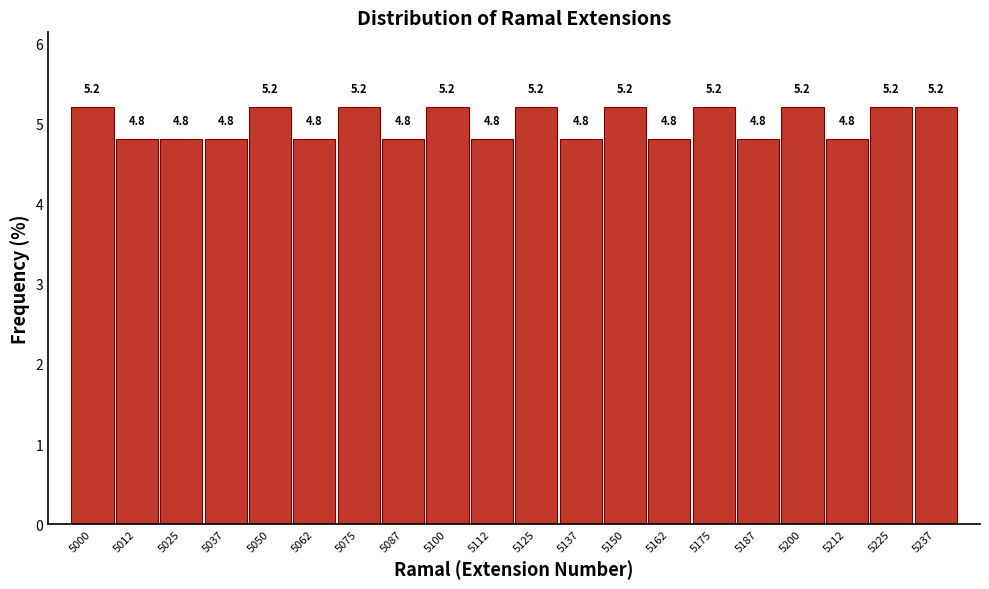

Reading left to right, list all the values displayed in this chart.

5000=5.2	5012=4.8	5025=4.8	5037=4.8	5050=5.2	5062=4.8	5075=5.2	5087=4.8	5100=5.2	5112=4.8	5125=5.2	5137=4.8	5150=5.2	5162=4.8	5175=5.2	5187=4.8	5200=5.2	5212=4.8	5225=5.2	5237=5.2